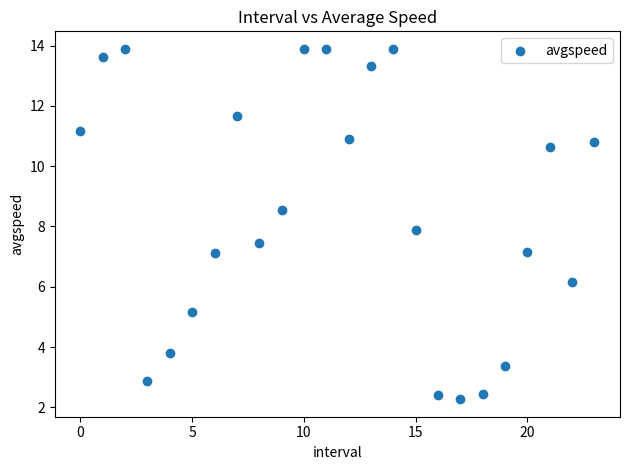

What is the range of Y values (max minus min)?

11.6